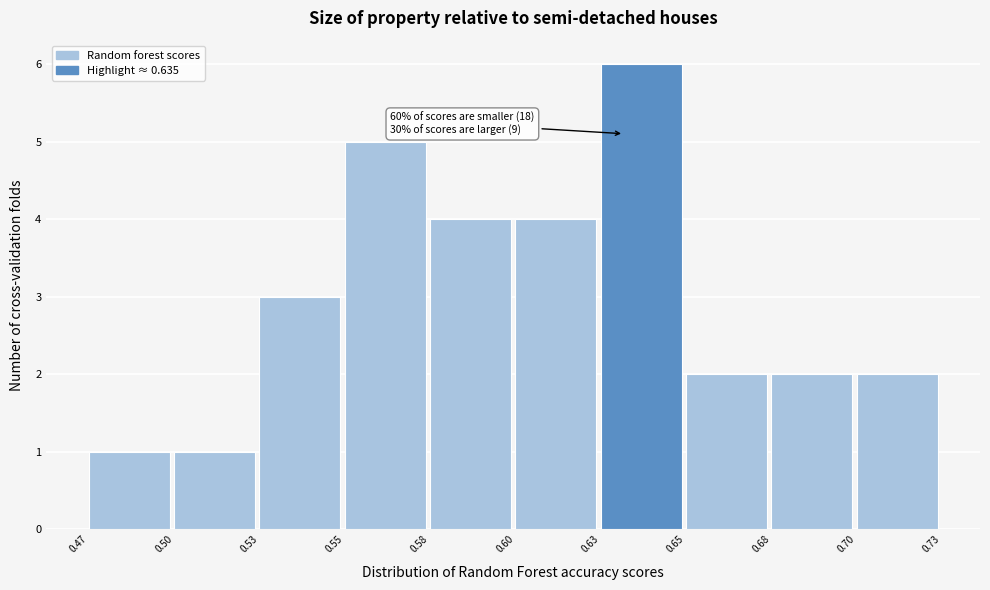

Reading right to left, extract all data points from this chart.

2	2	2	6	4	4	5	3	1	1